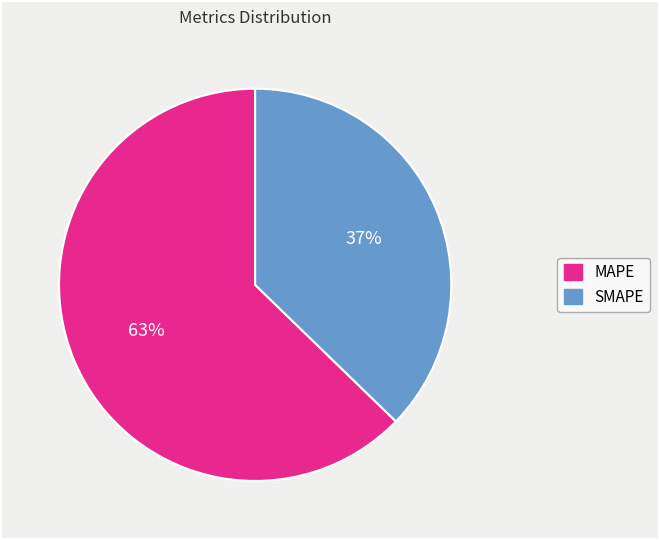

Is it true that MAPE is 63% of the pie?

True